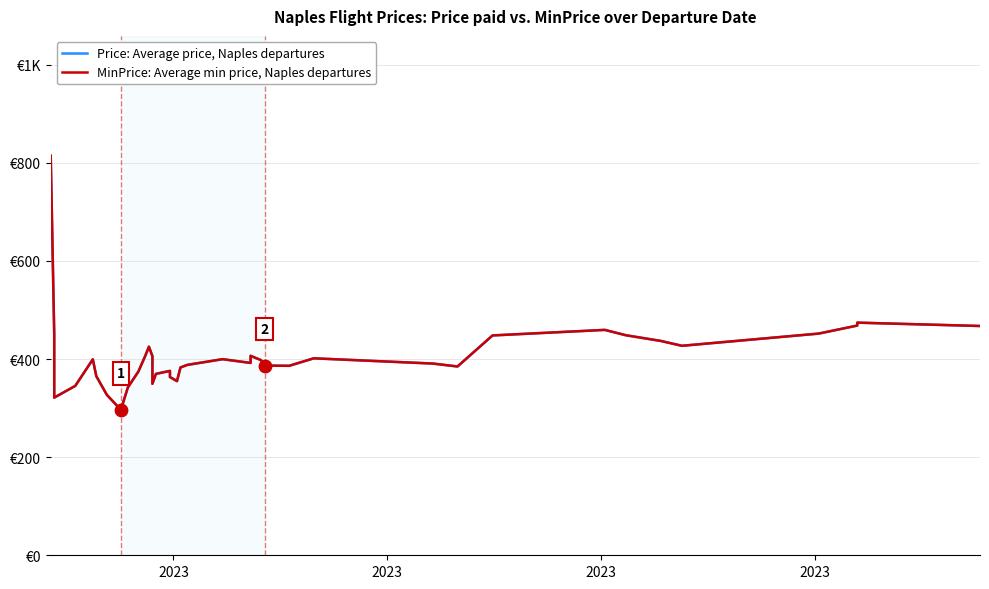

Is the value of MinPrice: Average min price, Naples departures at 2023 greater than the value of Price: Average price, Naples departures at 12?

Yes